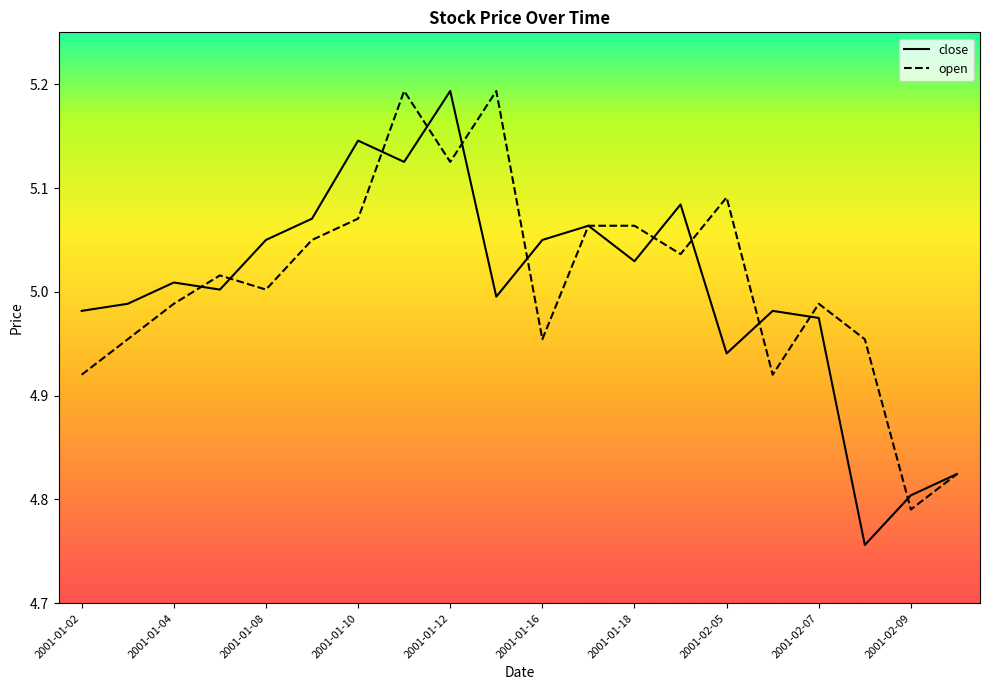

List the series in order of their overall mean, lowest first.

close, open